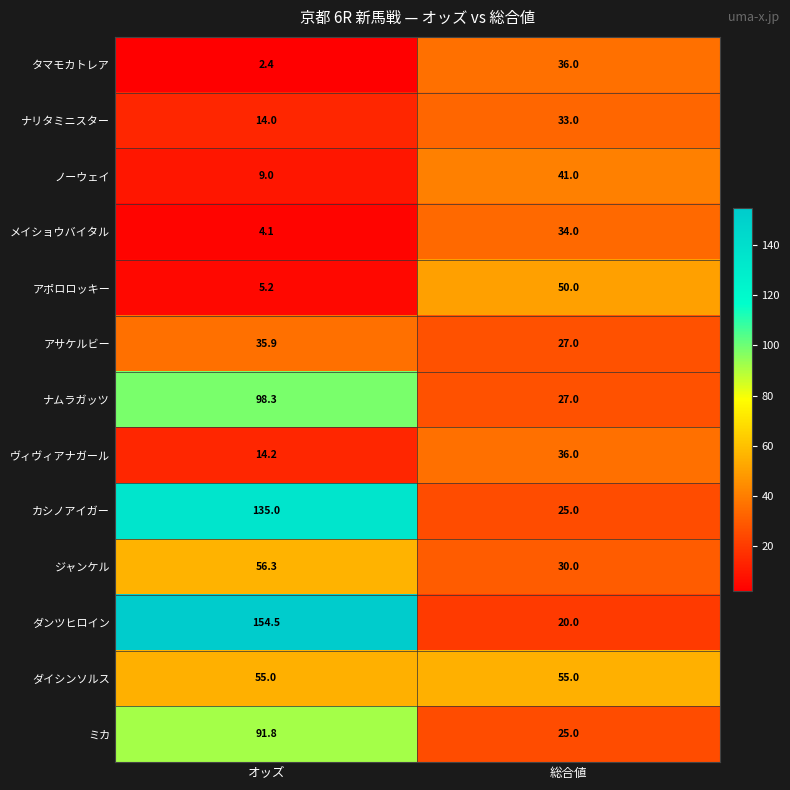

At which category is the sum across all series the highest?

オッズ